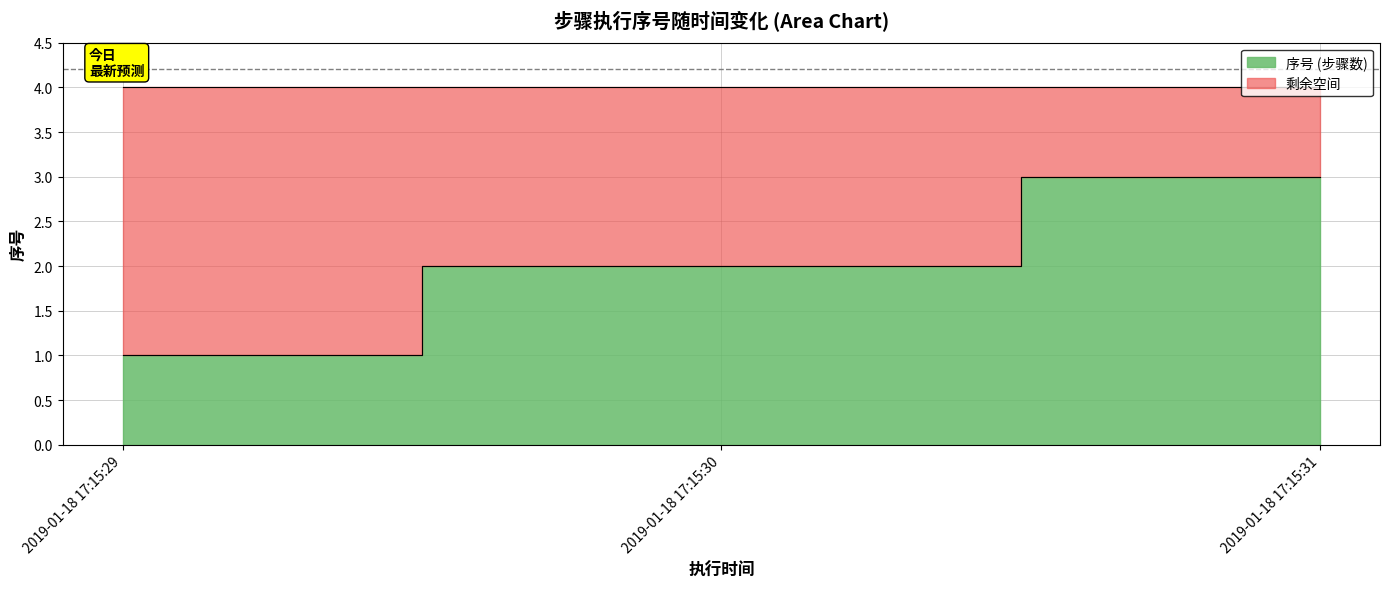

Approximately how many times larger is the value at 2019-01-18 17:15:30 compared to 2019-01-18 17:15:31?

0.7